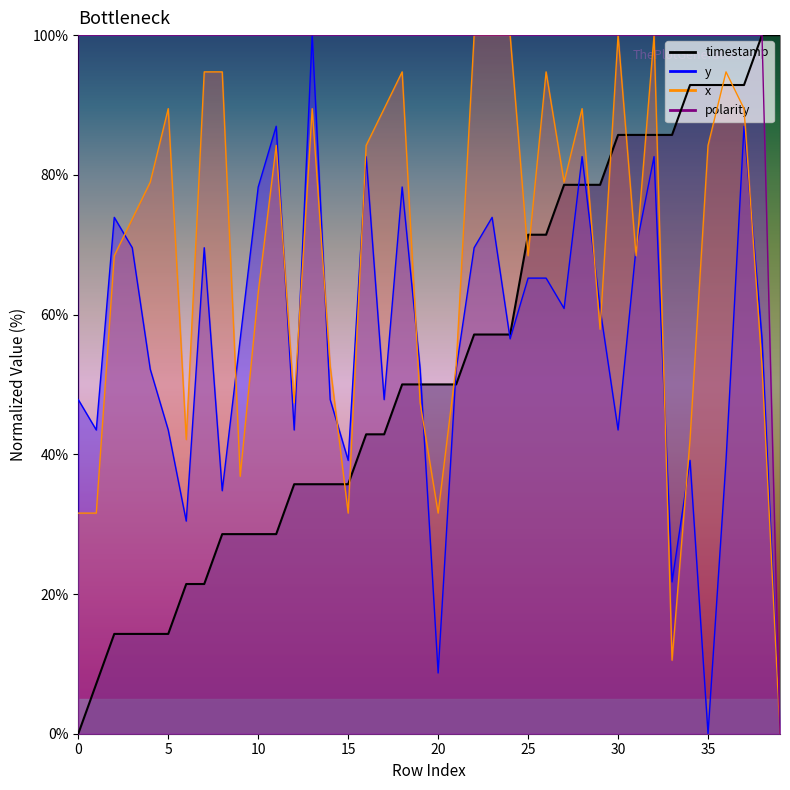

Which series ends up on top after the final intersection of x and timestamp?

timestamp